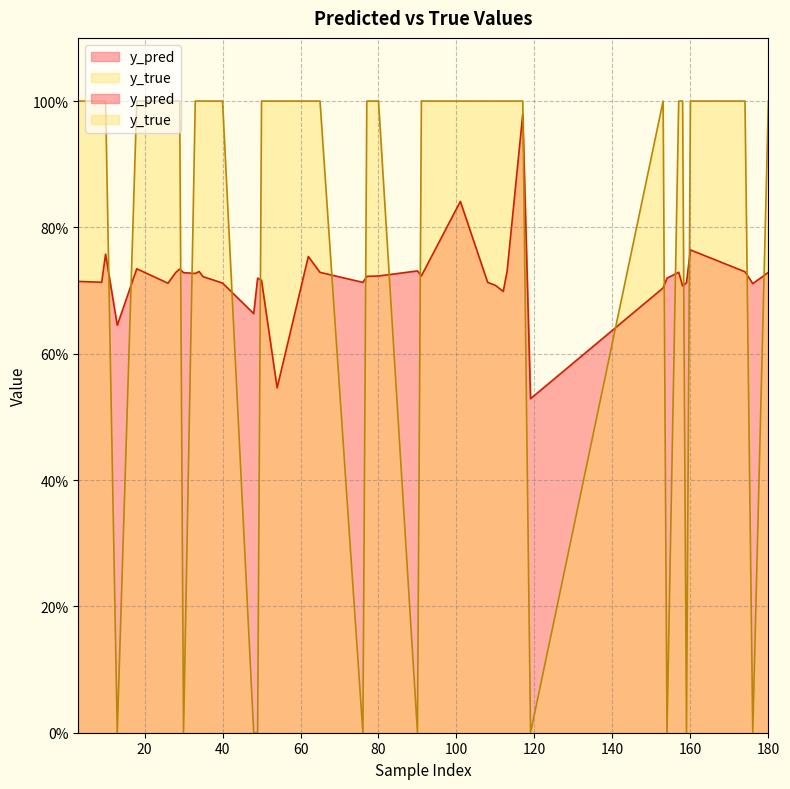

Which has a higher value, 160 or 119?

160